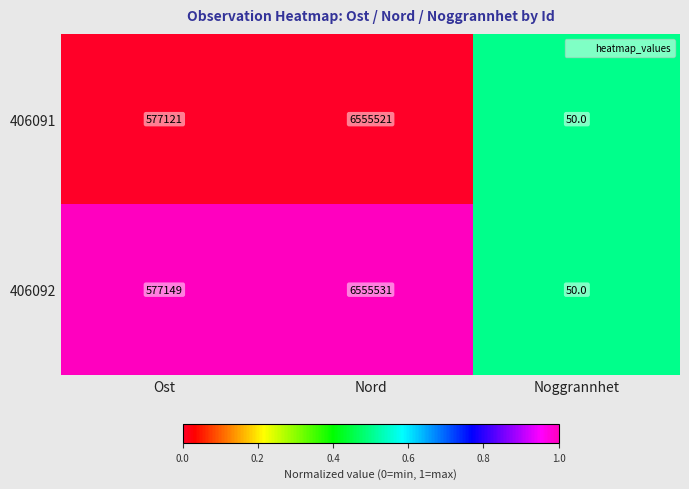

The value of 406092 at Nord is 9254252. True or false?

False